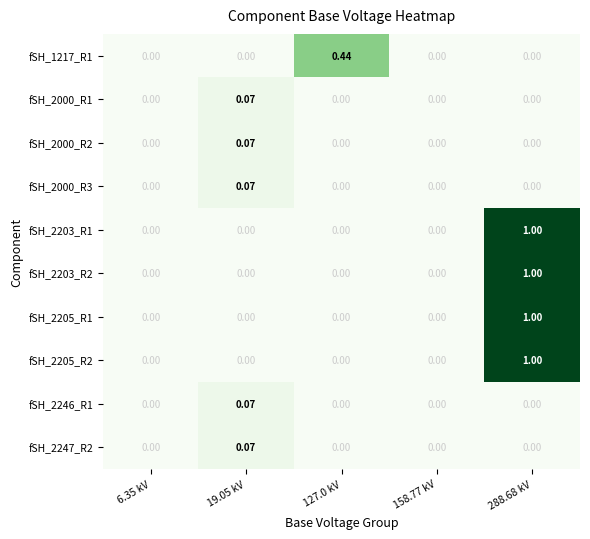

Which category has the highest value across all series?

288.68 kV